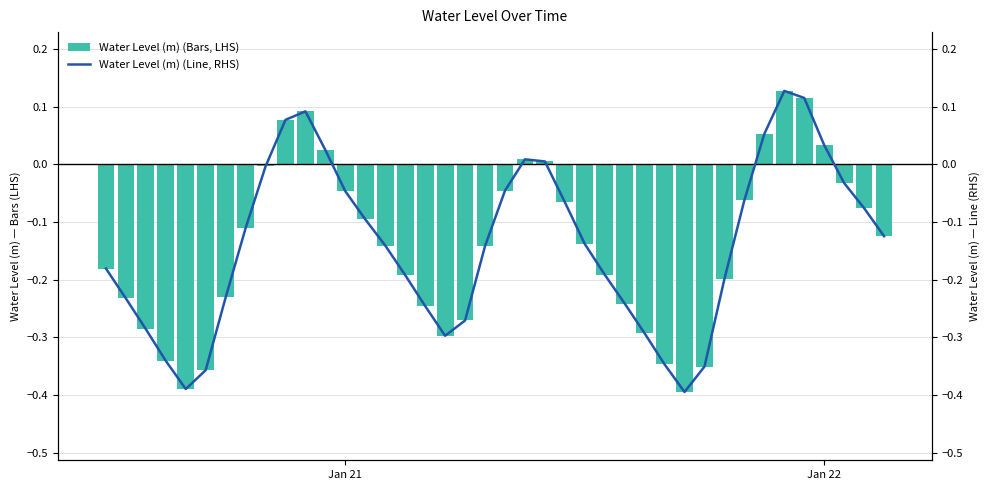

How many bars are there in each group?

2